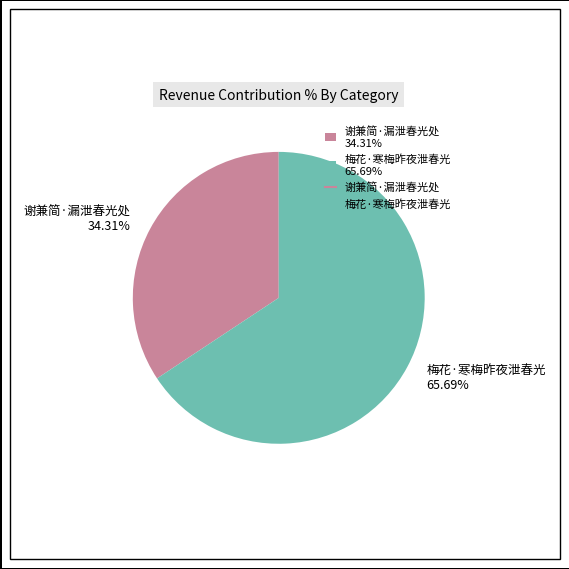

To the nearest percent, what is the difference between the 梅花·寒梅昨夜泄春光 and 谢兼简·漏泄春光处 slice percentages?

31%